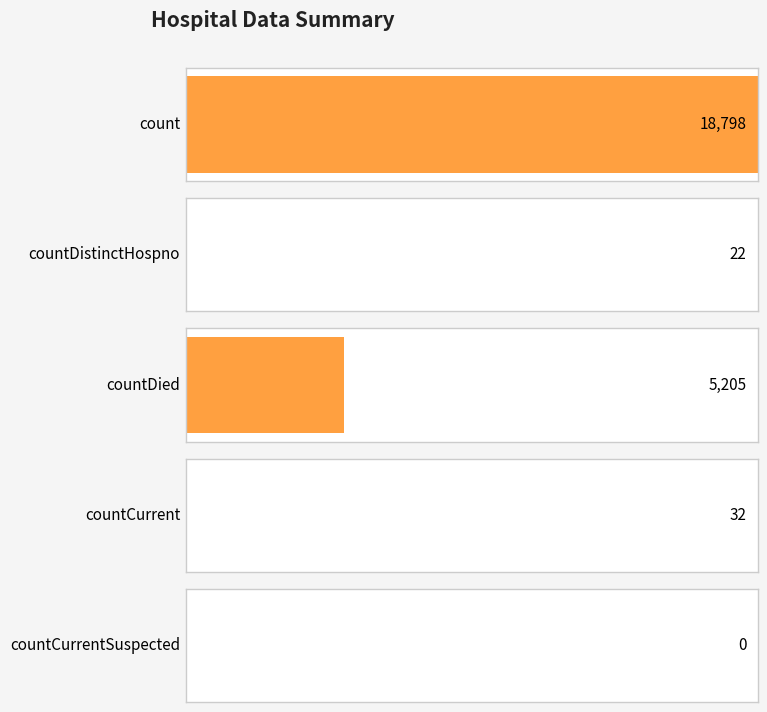

What is the label of the 3rd bar from the left?

countDied